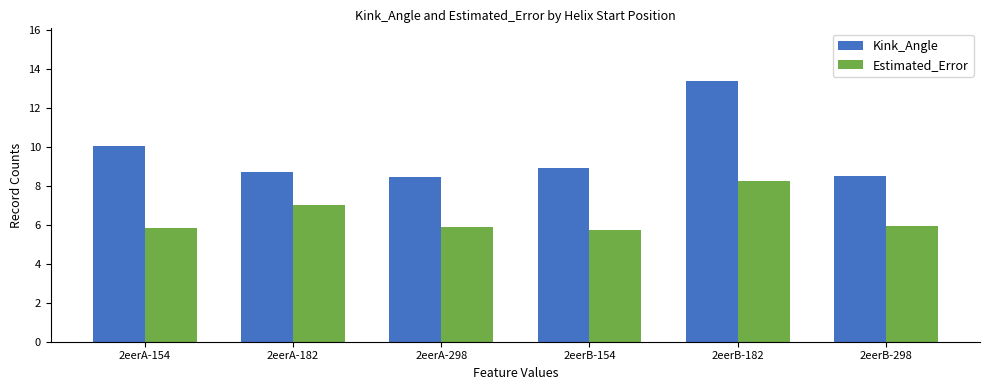

What are all the series names shown in the legend?

Kink_Angle, Estimated_Error